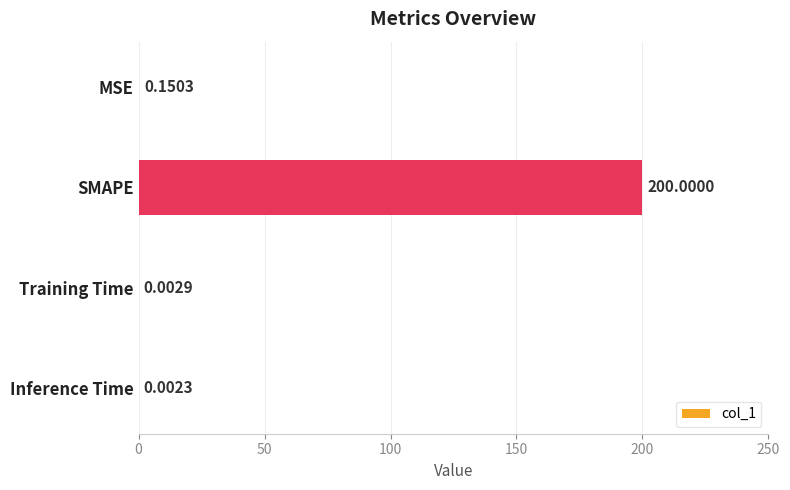

Which label corresponds to the largest value in the chart?

SMAPE